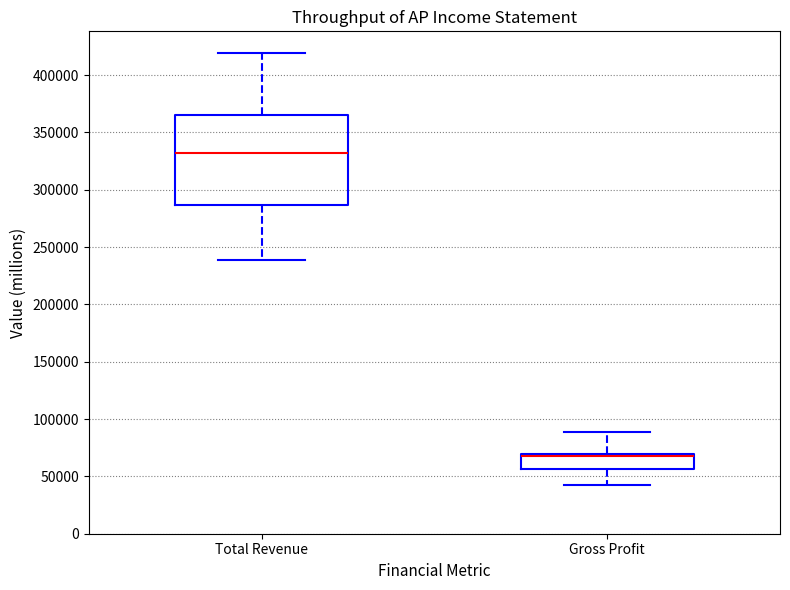

Reading left to right, read every box against the y-axis: the position of its median line, the range the box covers, and the ends of its whiskers. The values are not printed on the chart, so give them approximately, as read against the axis.

Total Revenue: median 330000, box 285000 to 365000, whiskers 240000 to 420000
Gross Profit: median 65000, box 55000 to 70000, whiskers 40000 to 90000